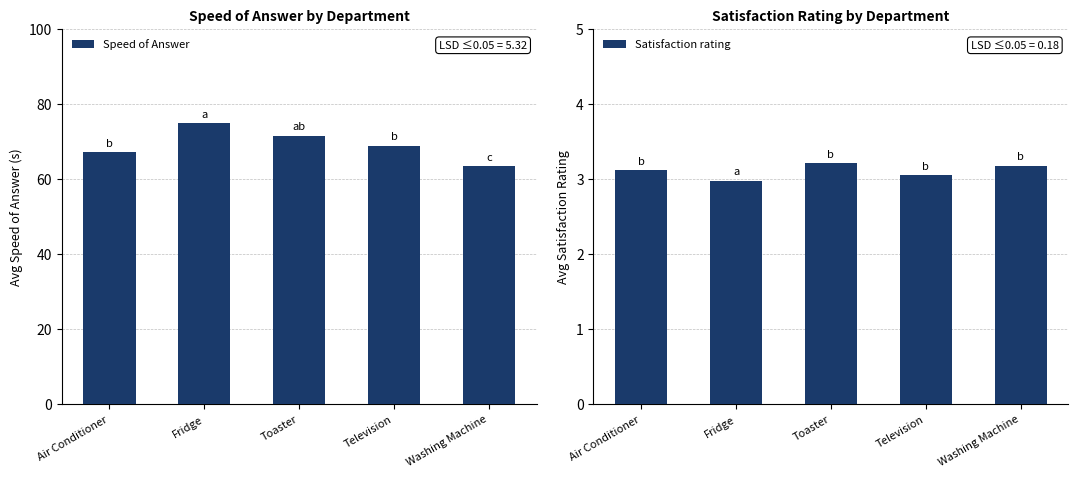

What is the label of the 5th bar from the right?

Air Conditioner